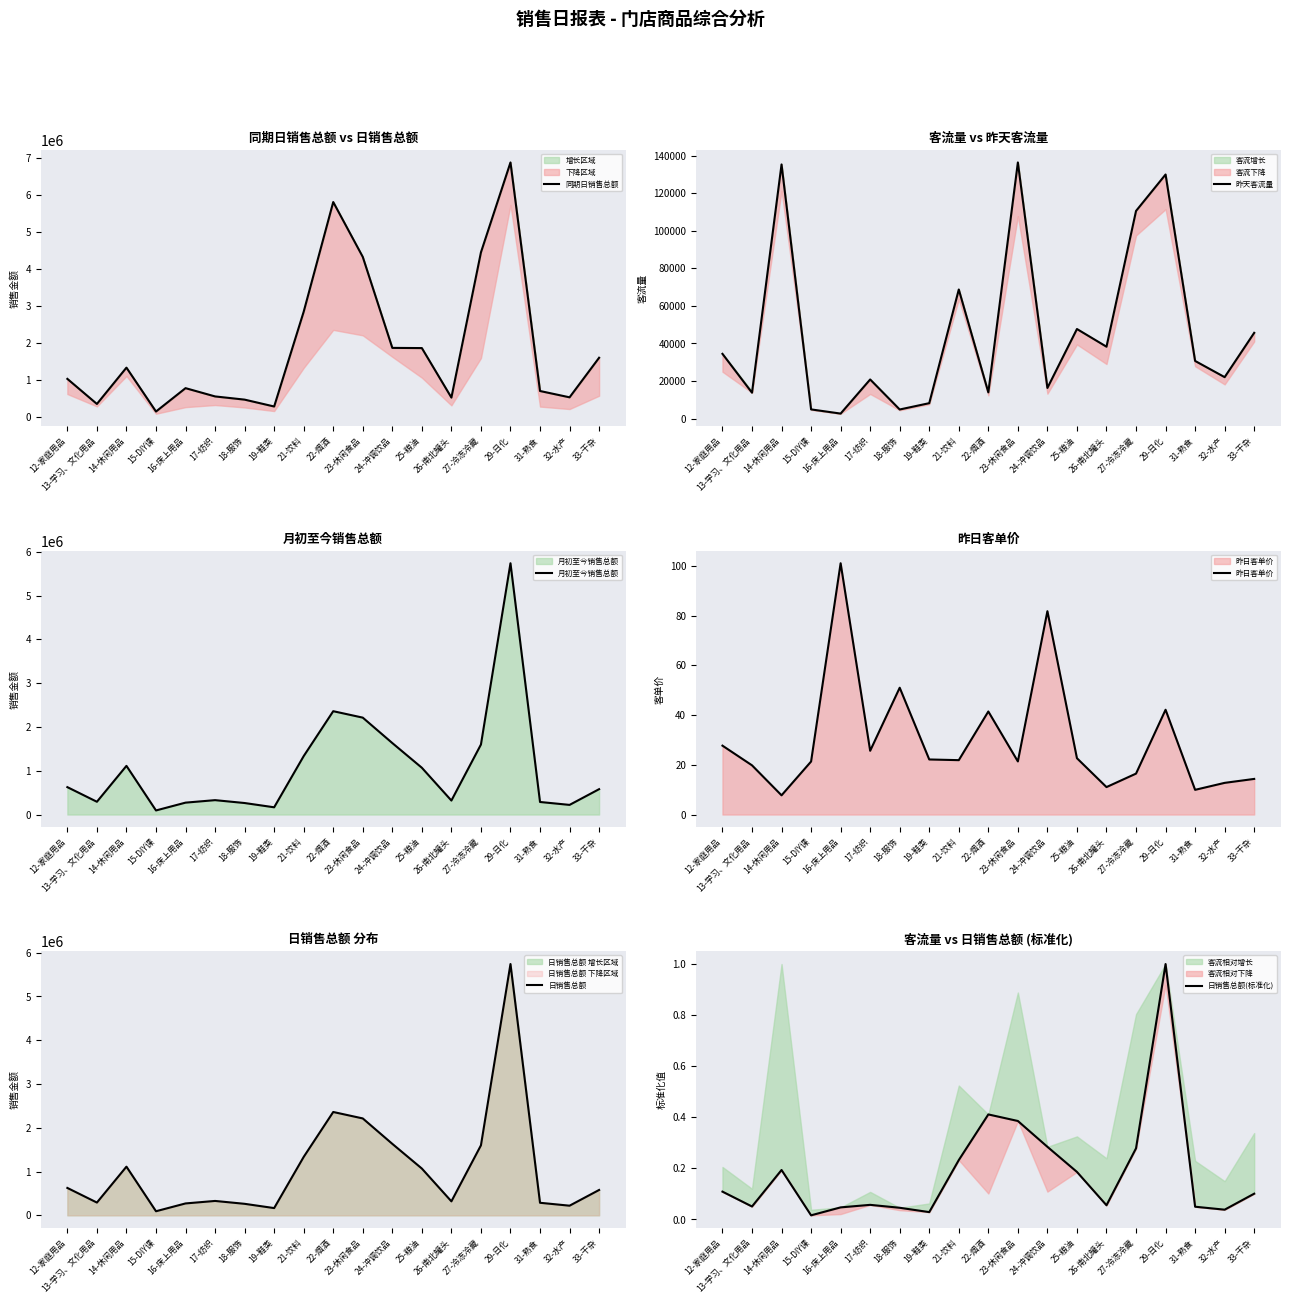

What is the difference between the maximum and minimum values in the 昨日客单价 series?

93.3